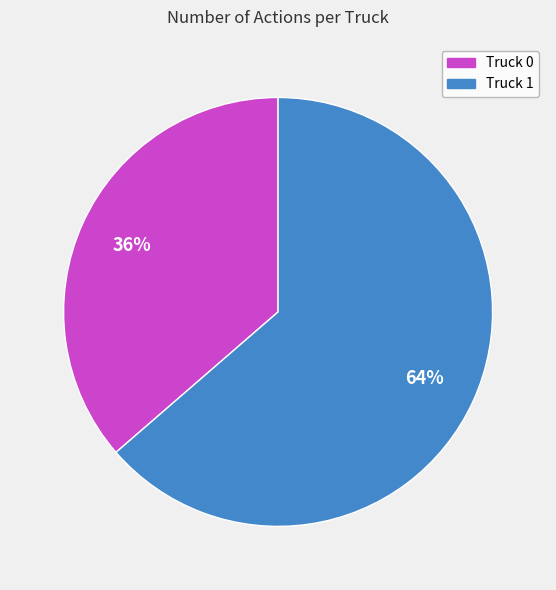

How many segments does this pie chart have?

2